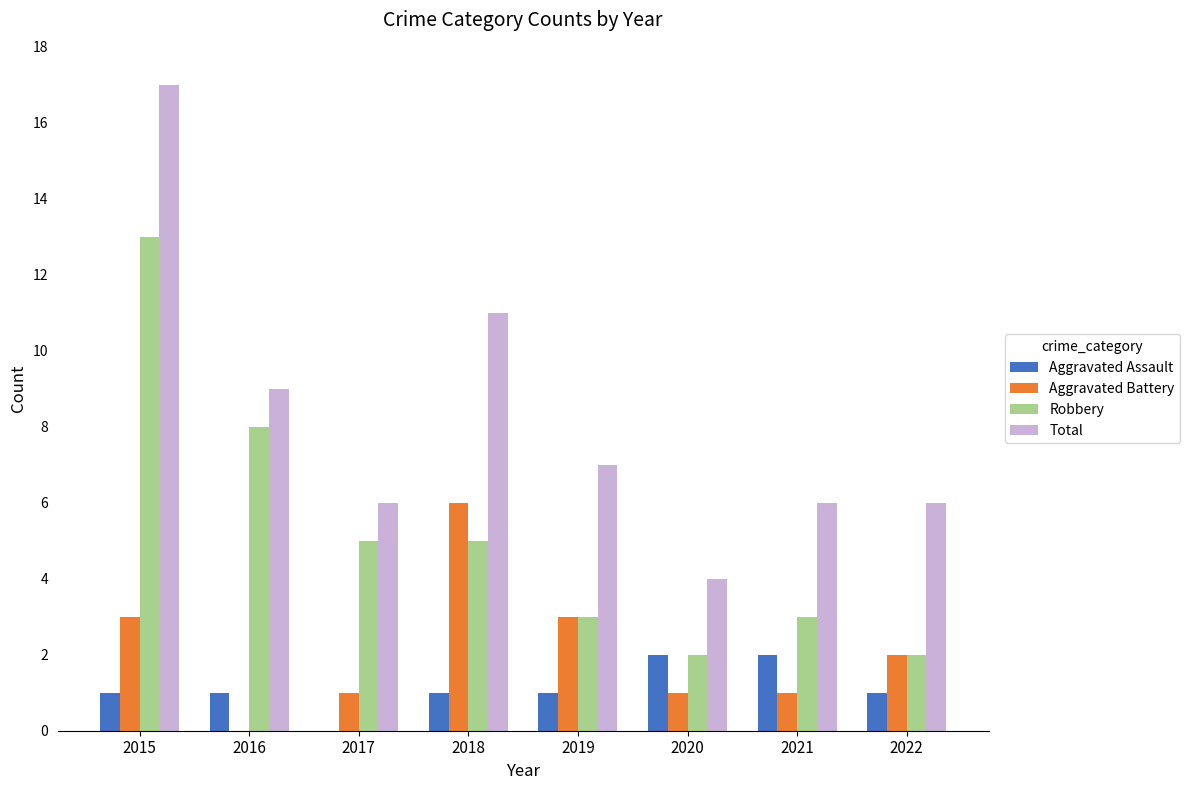

Which series has the widest spread of values?

Total